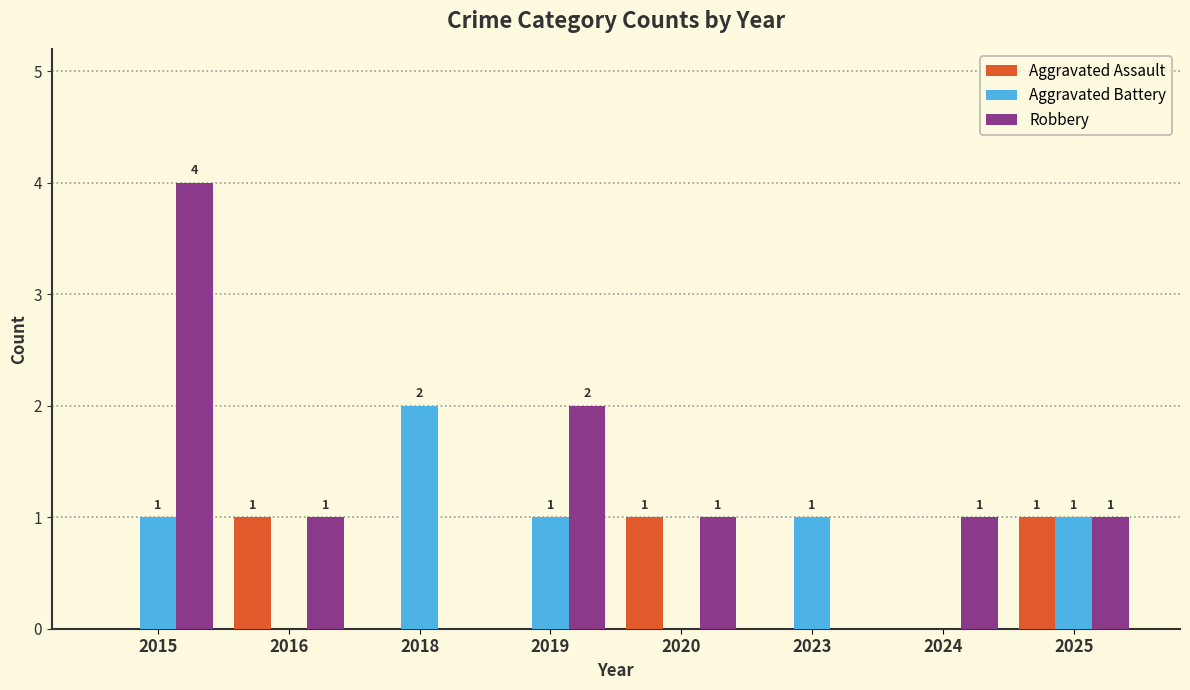

Are the bars horizontal?

No